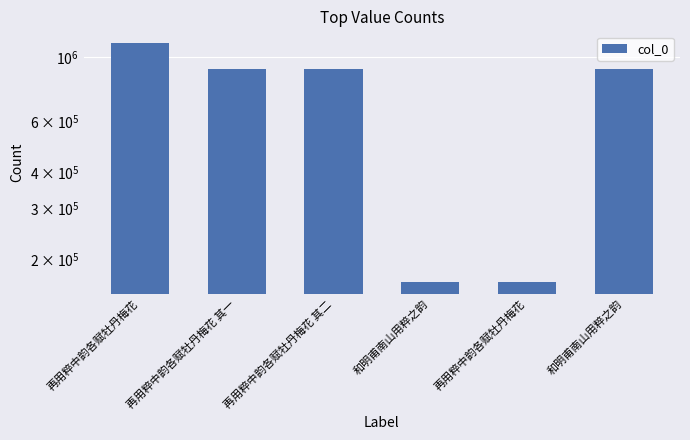

What is the sum of the values at 再用粹中韵各赋牡丹梅花 and 和明甫南山用粹之韵?

1072595